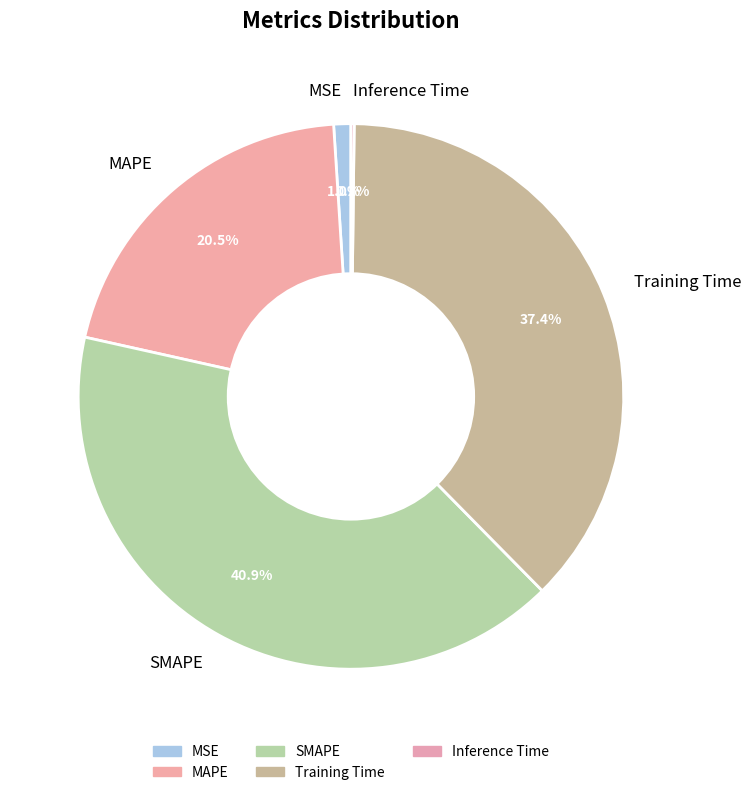

To the nearest percent, what is the difference between the largest and smallest slice percentages?

41%